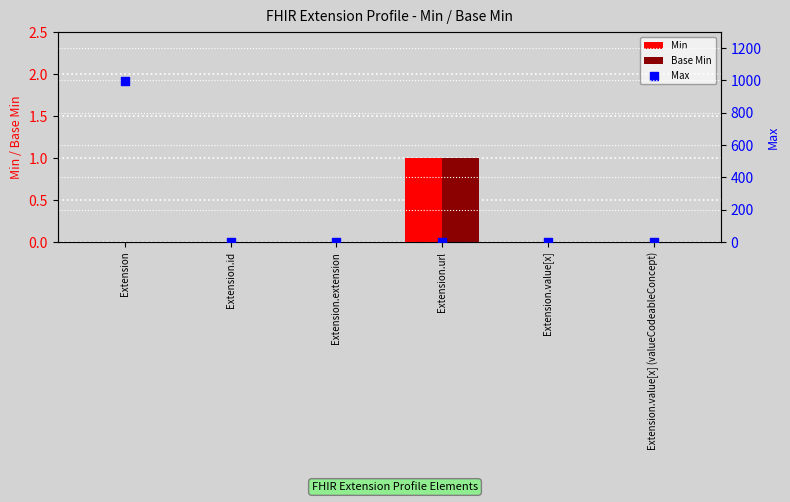

Is the value of Min at Extension.id greater than the value of Base Min at Extension.value[x] (valueCodeableConcept)?

No